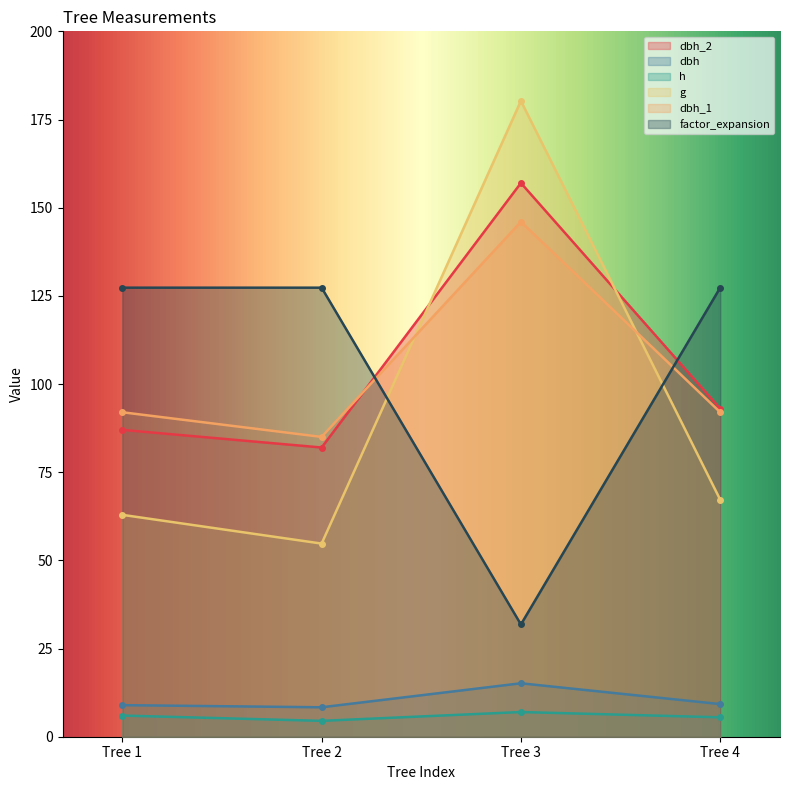

Reading left to right, extract all data points from this chart.

dbh_2: Tree 1=87.0	Tree 2=82.0	Tree 3=157.0	Tree 4=93.0
dbh: Tree 1=8.9	Tree 2=8.3	Tree 3=15.2	Tree 4=9.2
h: Tree 1=6.0	Tree 2=4.5	Tree 3=7.0	Tree 4=5.5
g: Tree 1=62.9	Tree 2=54.8	Tree 3=180.3	Tree 4=67.2
dbh_1: Tree 1=92.0	Tree 2=85.0	Tree 3=146.0	Tree 4=92.0
factor_expansion: Tree 1=127.3	Tree 2=127.3	Tree 3=31.8	Tree 4=127.3